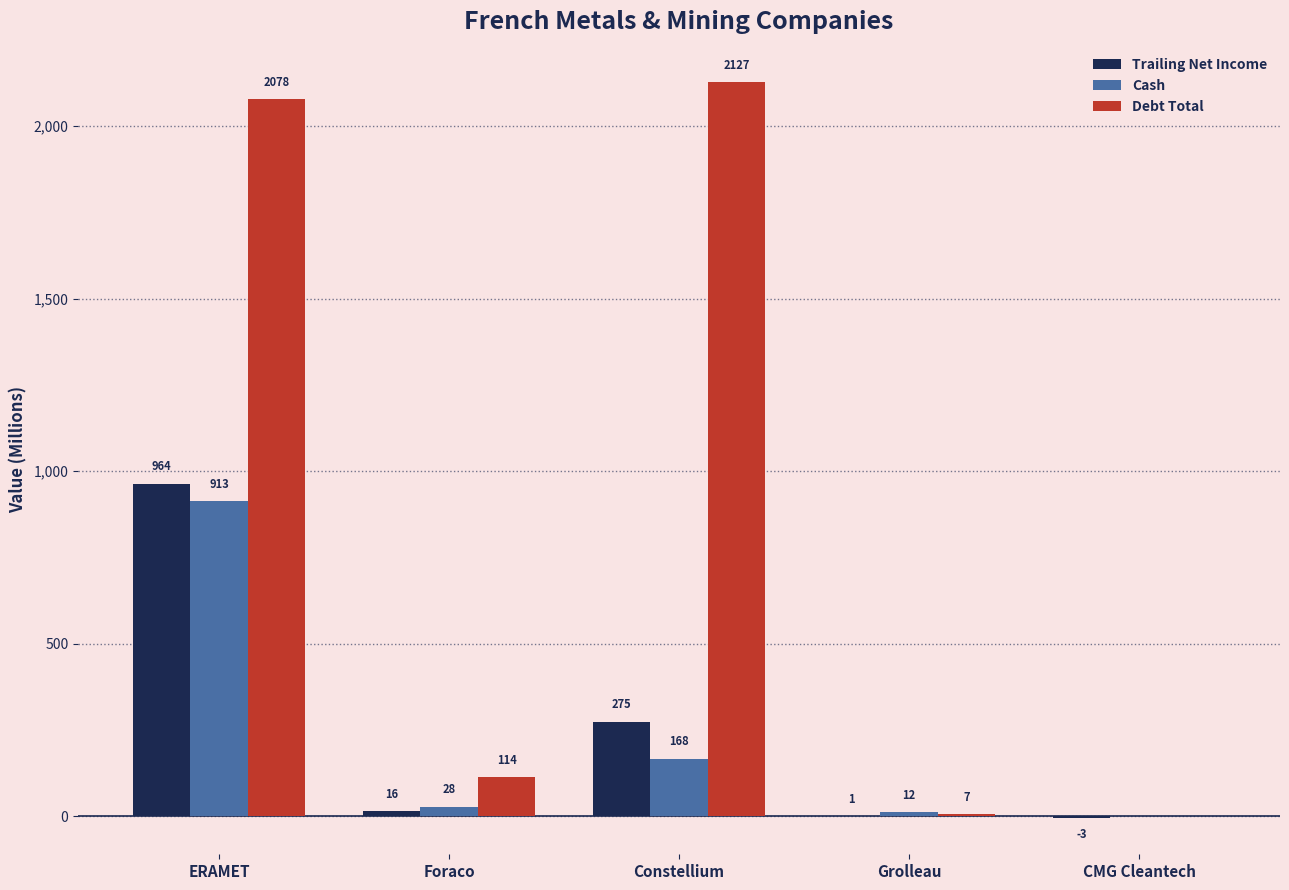

Between ERAMET and CMG Cleantech, which series saw the biggest shift?

Debt Total